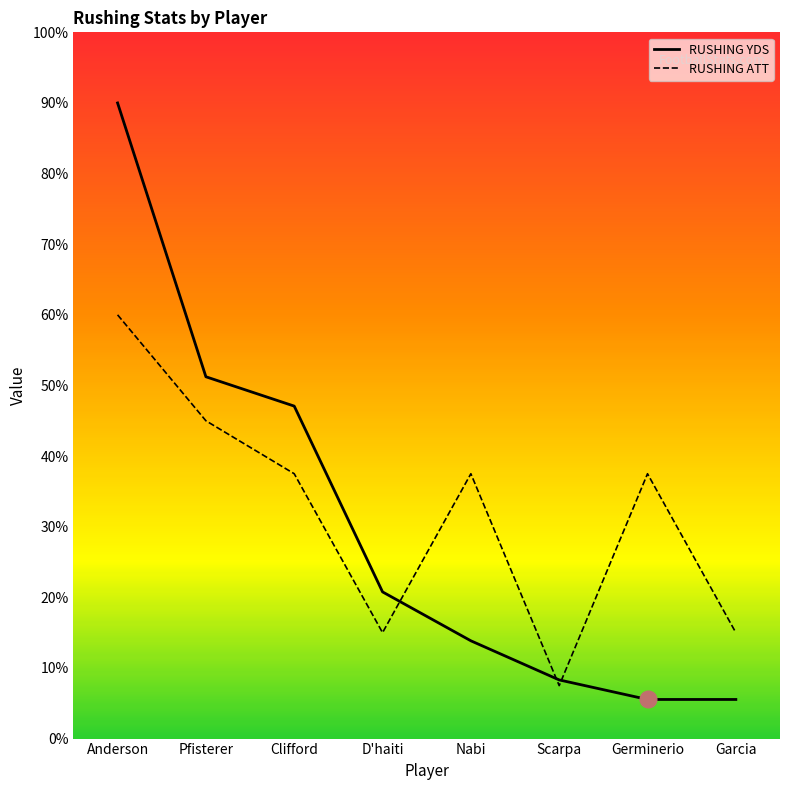

What is the approximate value of RUSHING ATT at Anderson?

60.0